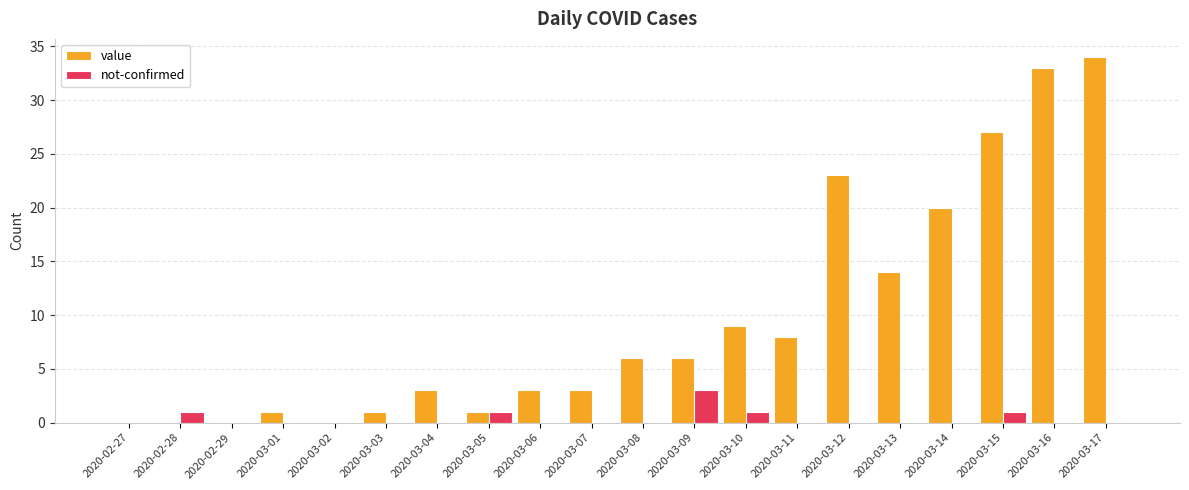

Reading left to right, what are all the values shown in this chart?

value: 2020-02-27=0	2020-02-28=0	2020-02-29=0	2020-03-01=1	2020-03-02=0	2020-03-03=1	2020-03-04=3	2020-03-05=1	2020-03-06=3	2020-03-07=3	2020-03-08=6	2020-03-09=6	2020-03-10=9	2020-03-11=8	2020-03-12=23	2020-03-13=14	2020-03-14=20	2020-03-15=27	2020-03-16=33	2020-03-17=34
not-confirmed: 2020-02-27=0	2020-02-28=1	2020-02-29=0	2020-03-01=0	2020-03-02=0	2020-03-03=0	2020-03-04=0	2020-03-05=1	2020-03-06=0	2020-03-07=0	2020-03-08=0	2020-03-09=3	2020-03-10=1	2020-03-11=0	2020-03-12=0	2020-03-13=0	2020-03-14=0	2020-03-15=1	2020-03-16=0	2020-03-17=0